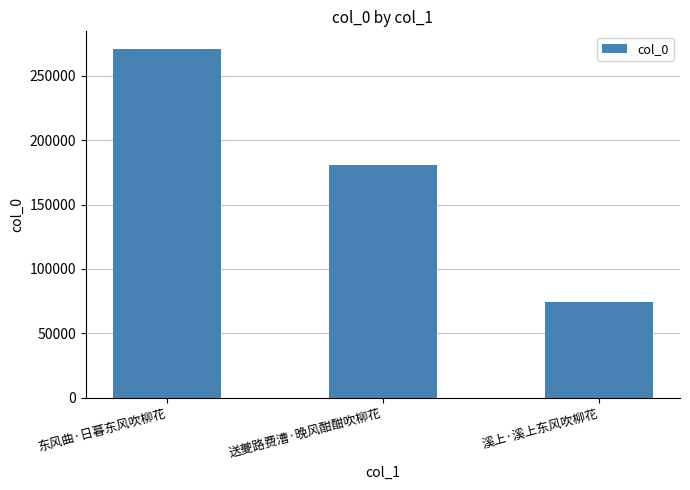

True or false: the data shows 186154 at 东风曲·日暮东风吹柳花.

False